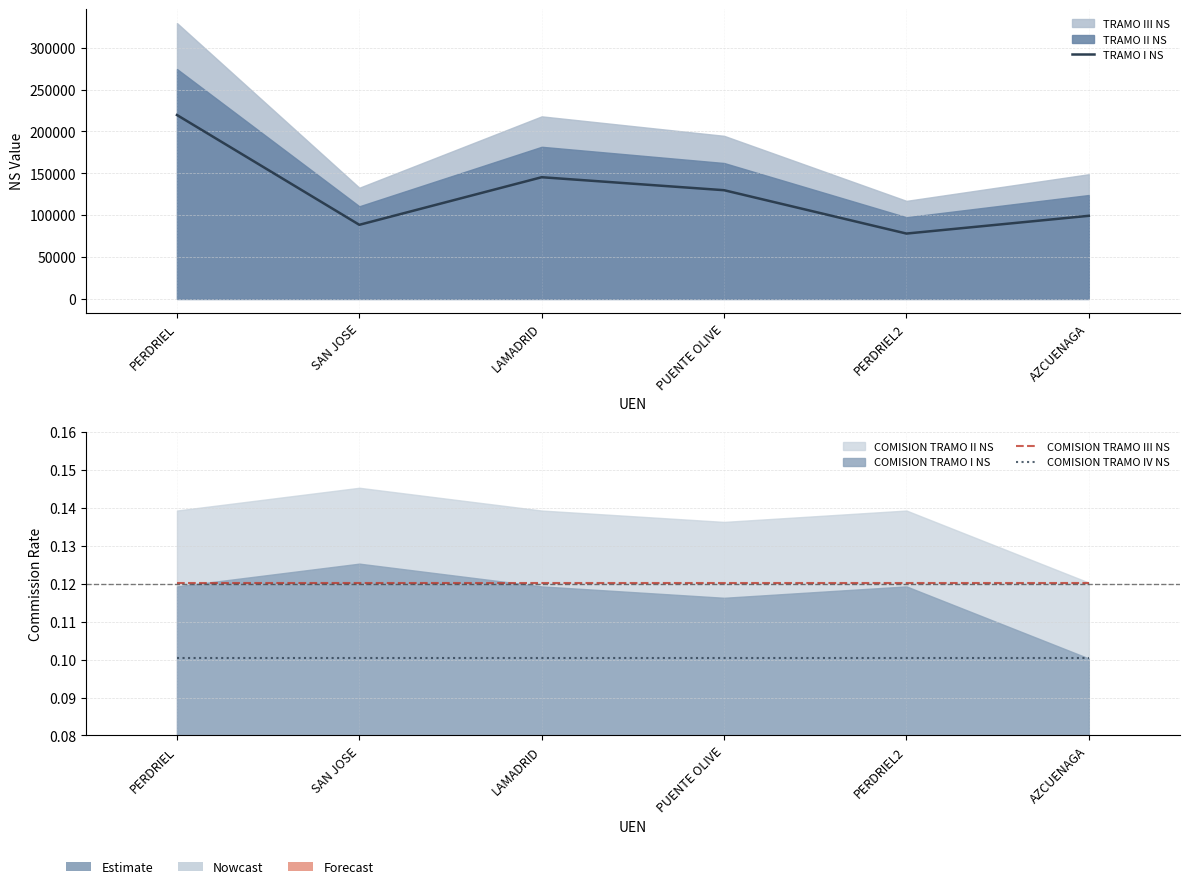

At which label does COMISION TRAMO III NS reach its minimum?

PERDRIEL